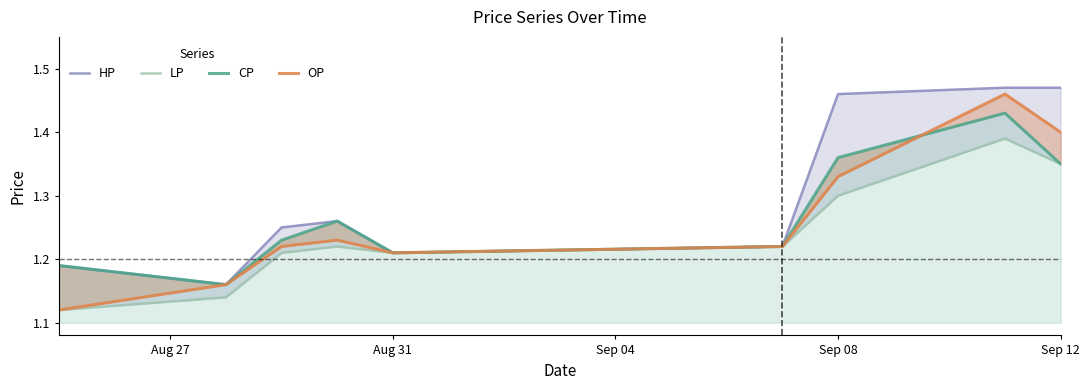

How many LP values are between 1 and 2?

9